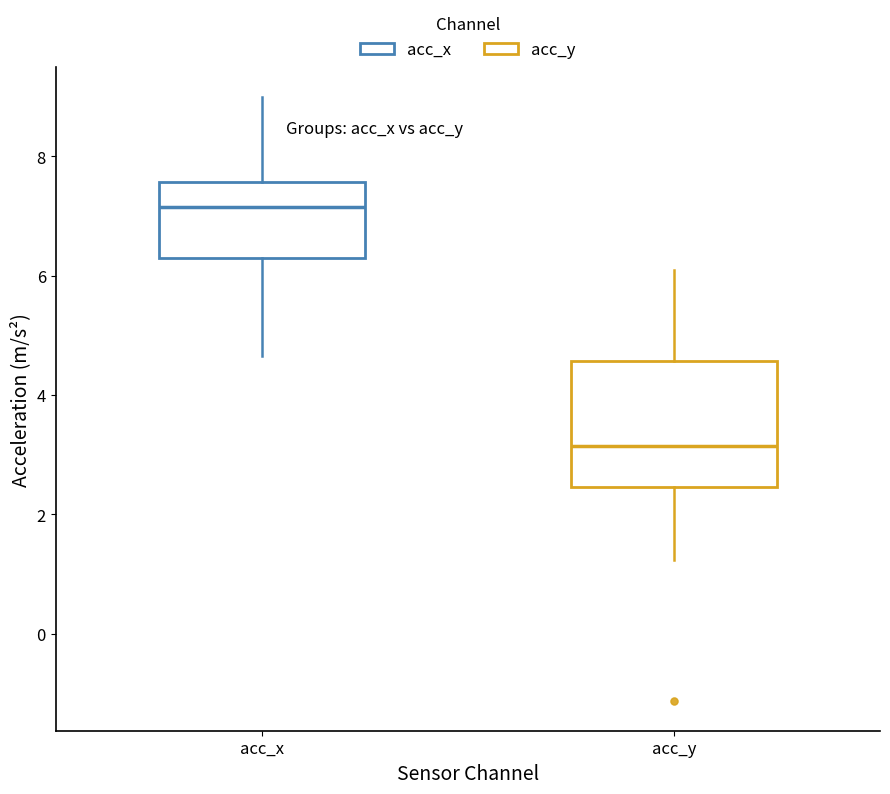

Where does the upper whisker of the box for acc_x end on the y-axis? The values are not printed on the chart, so give them approximately, as read against the axis.

9.0